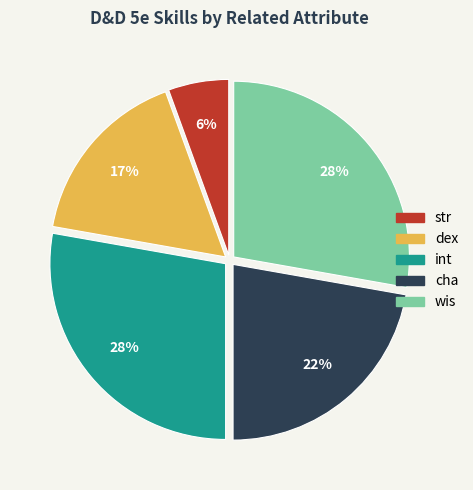

Does any single category account for the majority?

No